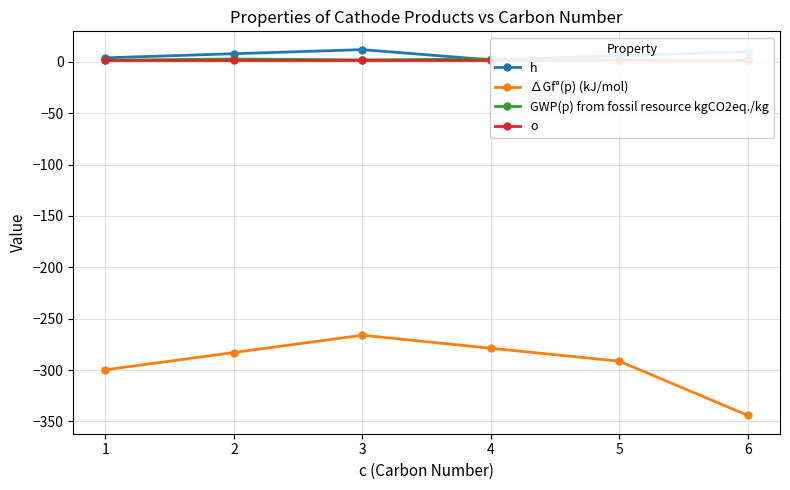

True or false: o has a value of 2.0 at 5.

True